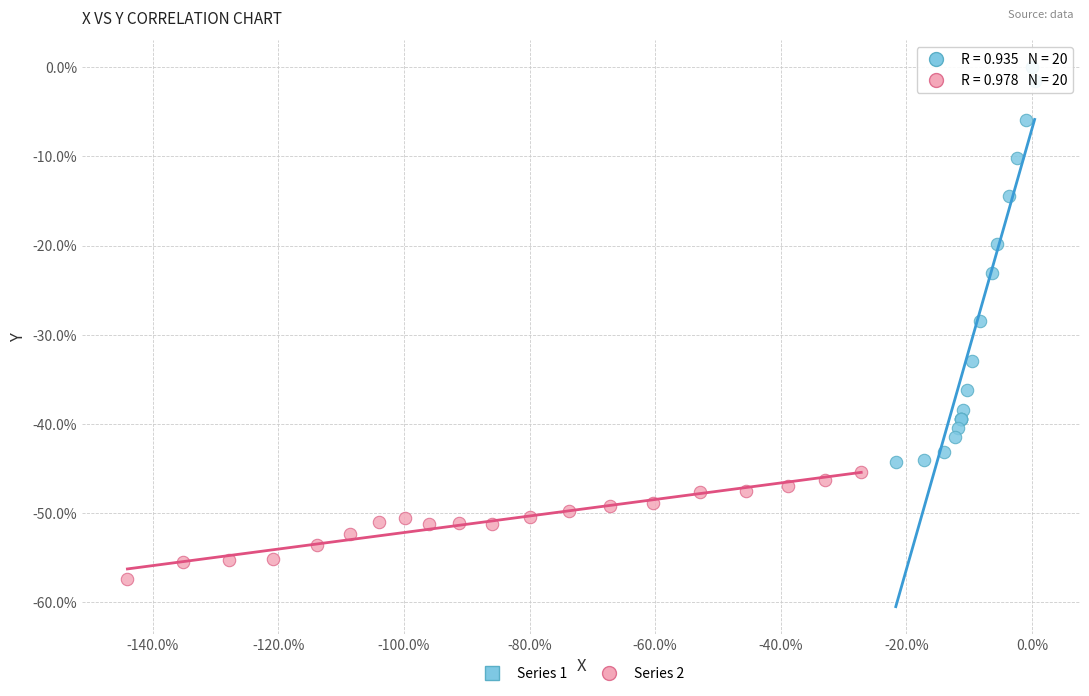

Which series contains the highest Y value?

Series 1